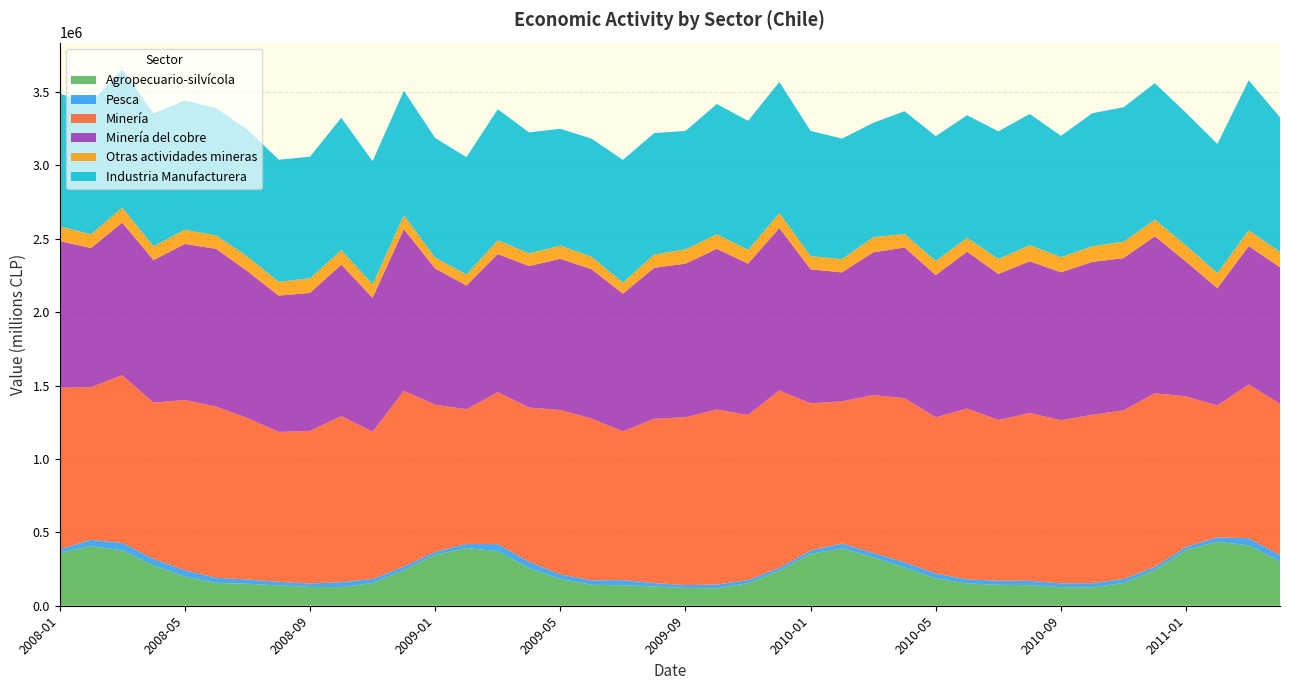

Reading left to right, list all the values displayed in this chart.

Agropecuario-silvícola: 2008-01=361540	2008-02=405663	2008-03=377977	2008-04=274453	2008-05=198064	2008-06=155669	2008-07=149409	2008-08=138255	2008-09=127621	2008-10=126905	2008-11=155306	2008-12=241029	2009-01=347432	2009-02=392817	2009-03=372404	2009-04=256137	2009-05=181969	2009-06=142755	2009-07=139341	2009-08=130870	2009-09=120674	2009-10=119167	2009-11=152894	2009-12=237660	2010-01=353910	2010-02=390482	2010-03=329880	2010-04=259990	2010-05=185936	2010-06=151374	2010-07=142439	2010-08=140055	2010-09=126199	2010-10=125342	2010-11=155177	2010-12=242382	2011-01=379874	2011-02=436068	2011-03=411507	2011-04=300925
Pesca: 2008-01=23389	2008-02=43107	2008-03=49994	2008-04=44886	2008-05=43804	2008-06=34936	2008-07=29409	2008-08=24505	2008-09=24031	2008-10=33888	2008-11=26851	2008-12=26294	2009-01=19633	2009-02=28593	2009-03=47046	2009-04=43615	2009-05=31860	2009-06=30210	2009-07=35182	2009-08=23661	2009-09=20137	2009-10=25055	2009-11=21800	2009-12=20593	2010-01=22769	2010-02=33259	2010-03=29837	2010-04=36895	2010-05=33230	2010-06=28549	2010-07=27685	2010-08=29621	2010-09=26718	2010-10=27960	2010-11=27552	2010-12=22720	2011-01=21919	2011-02=29651	2011-03=48350	2011-04=43513
Minería: 2008-01=1099630	2008-02=1040635	2008-03=1142134	2008-04=1064341	2008-05=1159719	2008-06=1166031	2008-07=1100232	2008-08=1021645	2008-09=1039525	2008-10=1130826	2008-11=1003599	2008-12=1196274	2009-01=1002183	2009-02=917284	2009-03=1035105	2009-04=1050139	2009-05=1119408	2009-06=1102161	2009-07=1013166	2009-08=1119261	2009-09=1143468	2009-10=1192998	2009-11=1124661	2009-12=1208408	2010-01=1002360	2010-02=968593	2010-03=1075068	2010-04=1117418	2010-05=1064529	2010-06=1163472	2010-07=1095556	2010-08=1143193	2010-09=1110621	2010-10=1147499	2010-11=1148406	2010-12=1182257	2011-01=1024314	2011-02=898523	2011-03=1047675	2011-04=1031937
Minería del cobre: 2008-01=999589	2008-02=947162	2008-03=1039394	2008-04=970430	2008-05=1063250	2008-06=1074307	2008-07=999880	2008-08=928335	2008-09=939683	2008-10=1031893	2008-11=911974	2008-12=1101385	2009-01=928154	2009-02=842618	2009-03=941295	2009-04=963956	2009-05=1029796	2009-06=1017184	2009-07=937743	2009-08=1028070	2009-09=1045659	2009-10=1093911	2009-11=1030727	2009-12=1105828	2010-01=912348	2010-02=878158	2010-03=972627	2010-04=1025876	2010-05=968861	2010-06=1068243	2010-07=994337	2010-08=1033492	2010-09=1007686	2010-10=1041319	2010-11=1036680	2010-12=1069216	2011-01=917317	2011-02=798635	2011-03=942294	2011-04=928975
Otras actividades mineras: 2008-01=100041	2008-02=93473	2008-03=102740	2008-04=93911	2008-05=96469	2008-06=91724	2008-07=100352	2008-08=93310	2008-09=99842	2008-10=98933	2008-11=91625	2008-12=94889	2009-01=74029	2009-02=74666	2009-03=93809	2009-04=86184	2009-05=89612	2009-06=84978	2009-07=75423	2009-08=91191	2009-09=97809	2009-10=99087	2009-11=93934	2009-12=102580	2010-01=90128	2010-02=90597	2010-03=102649	2010-04=91547	2010-05=95793	2010-06=95233	2010-07=101386	2010-08=109933	2010-09=103108	2010-10=106358	2010-11=111981	2010-12=113276	2011-01=109707	2011-02=103435	2011-03=107365	2011-04=104754
Industria Manufacturera: 2008-01=904049	2008-02=895450	2008-03=940889	2008-04=904772	2008-05=880924	2008-06=866619	2008-07=864712	2008-08=832313	2008-09=827999	2008-10=901645	2008-11=838900	2008-12=847901	2009-01=815178	2009-02=799431	2009-03=892671	2009-04=824281	2009-05=796390	2009-06=804419	2009-07=836261	2009-08=826719	2009-09=806263	2009-10=887581	2009-11=879064	2009-12=892550	2010-01=853032	2010-02=821052	2010-03=779294	2010-04=836842	2010-05=850571	2010-06=834659	2010-07=870151	2010-08=893679	2010-09=826623	2010-10=906523	2010-11=916076	2010-12=929653	2011-01=903763	2011-02=879485	2011-03=1022030	2011-04=916892